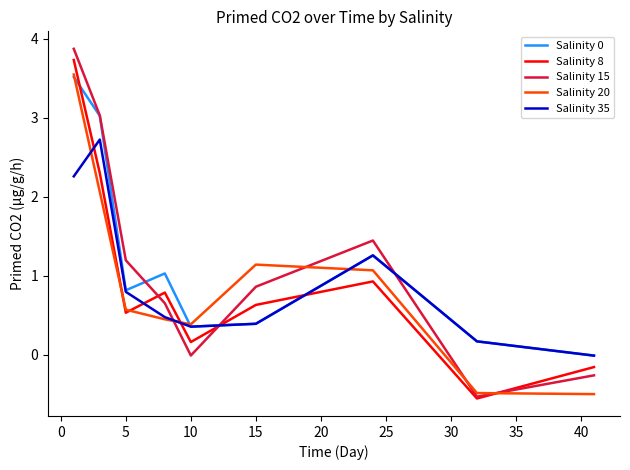

Which series has the widest spread of values?

Salinity 15